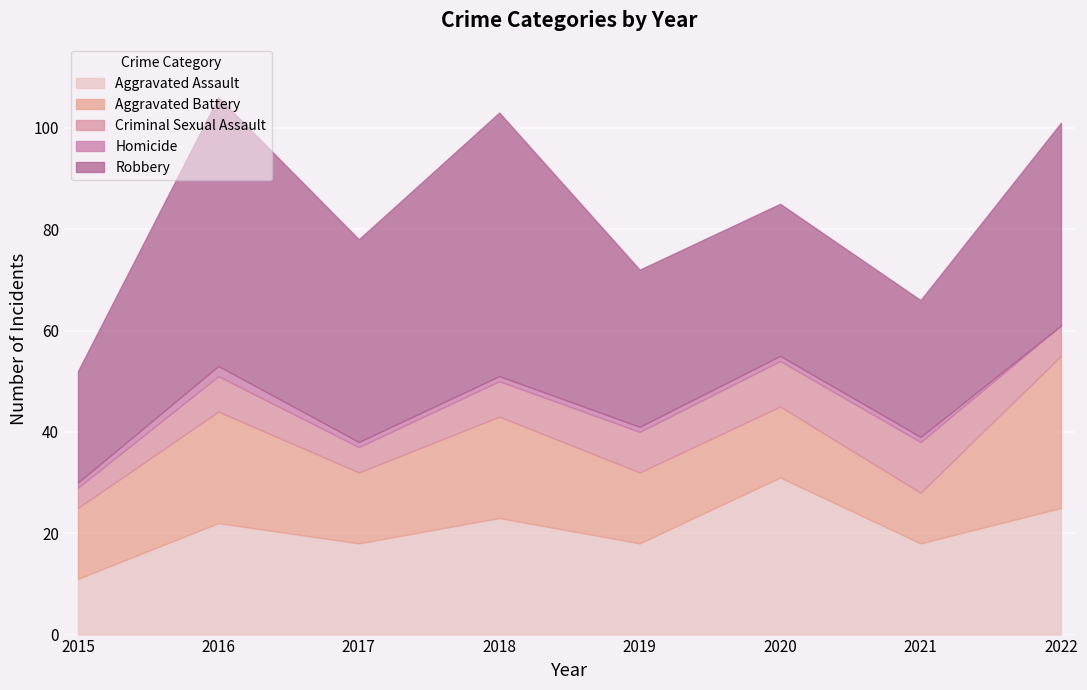

At how many categories does at least one series exceed 27?

6